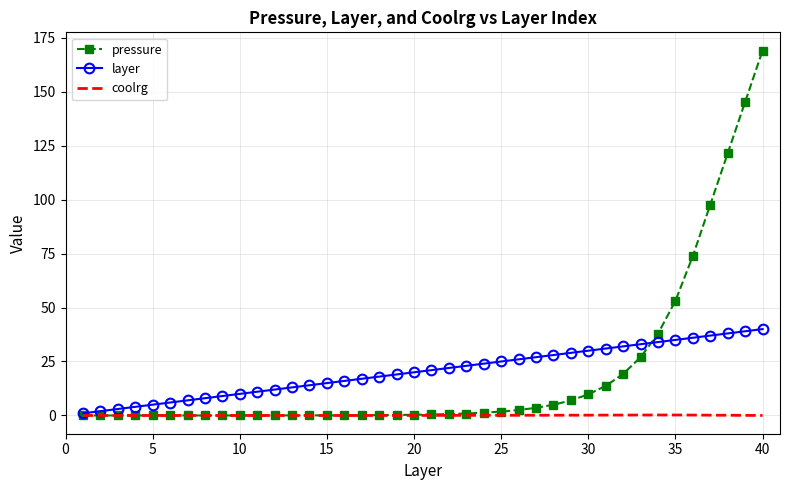

List the series in order of their peak value, lowest first.

coolrg, layer, pressure